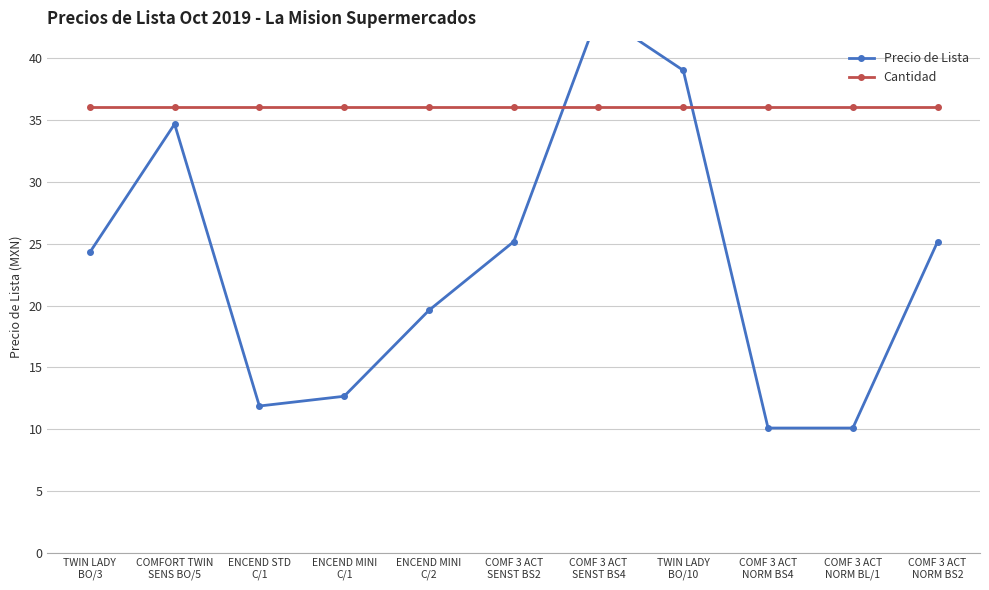

What is the value of the Precio de Lista point at the 7th from the left?

43.6